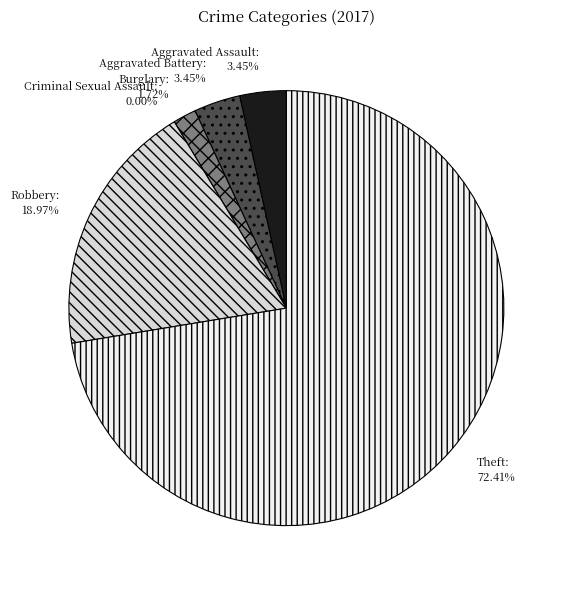

What is the total percentage of Burglary and Theft?

74.1%